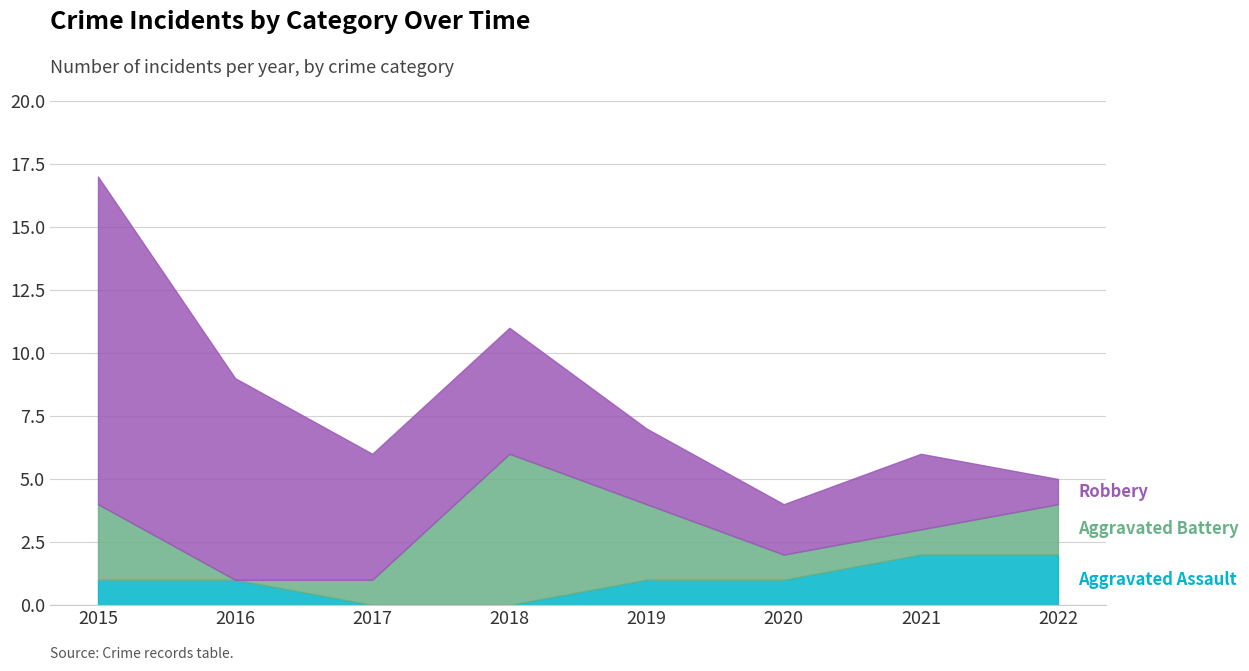

What is the value of the Aggravated Assault point at the 6th from the left?

1